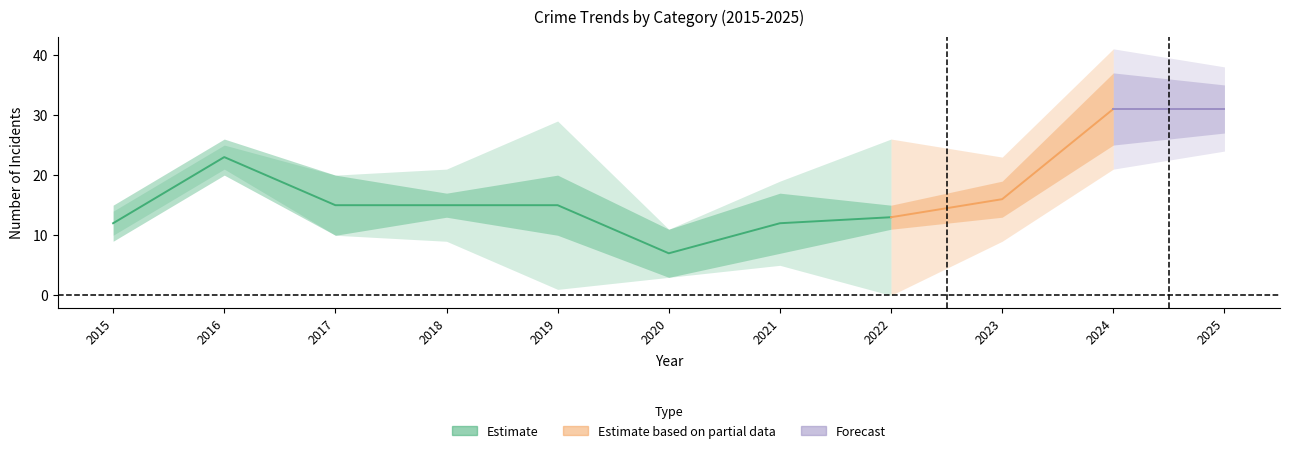

The Aggravated Assault series shows 3 at 2019. True or false?

False